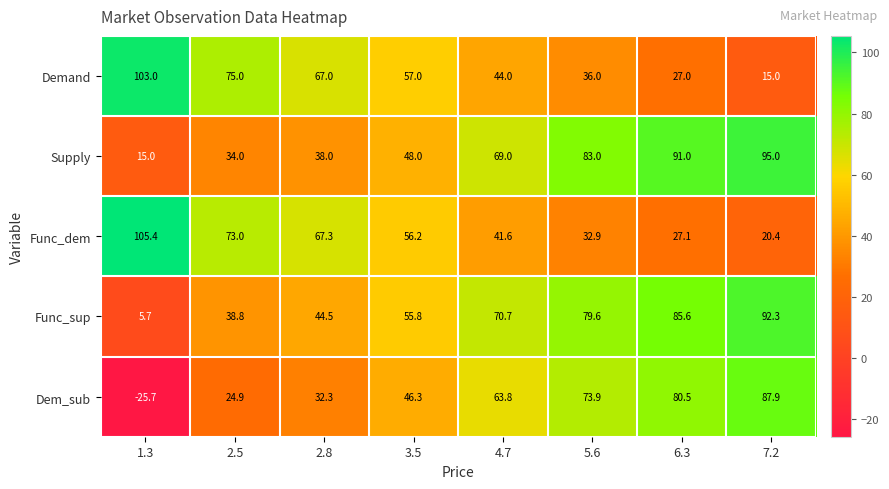

Which series has the widest spread of values?

Dem_sub